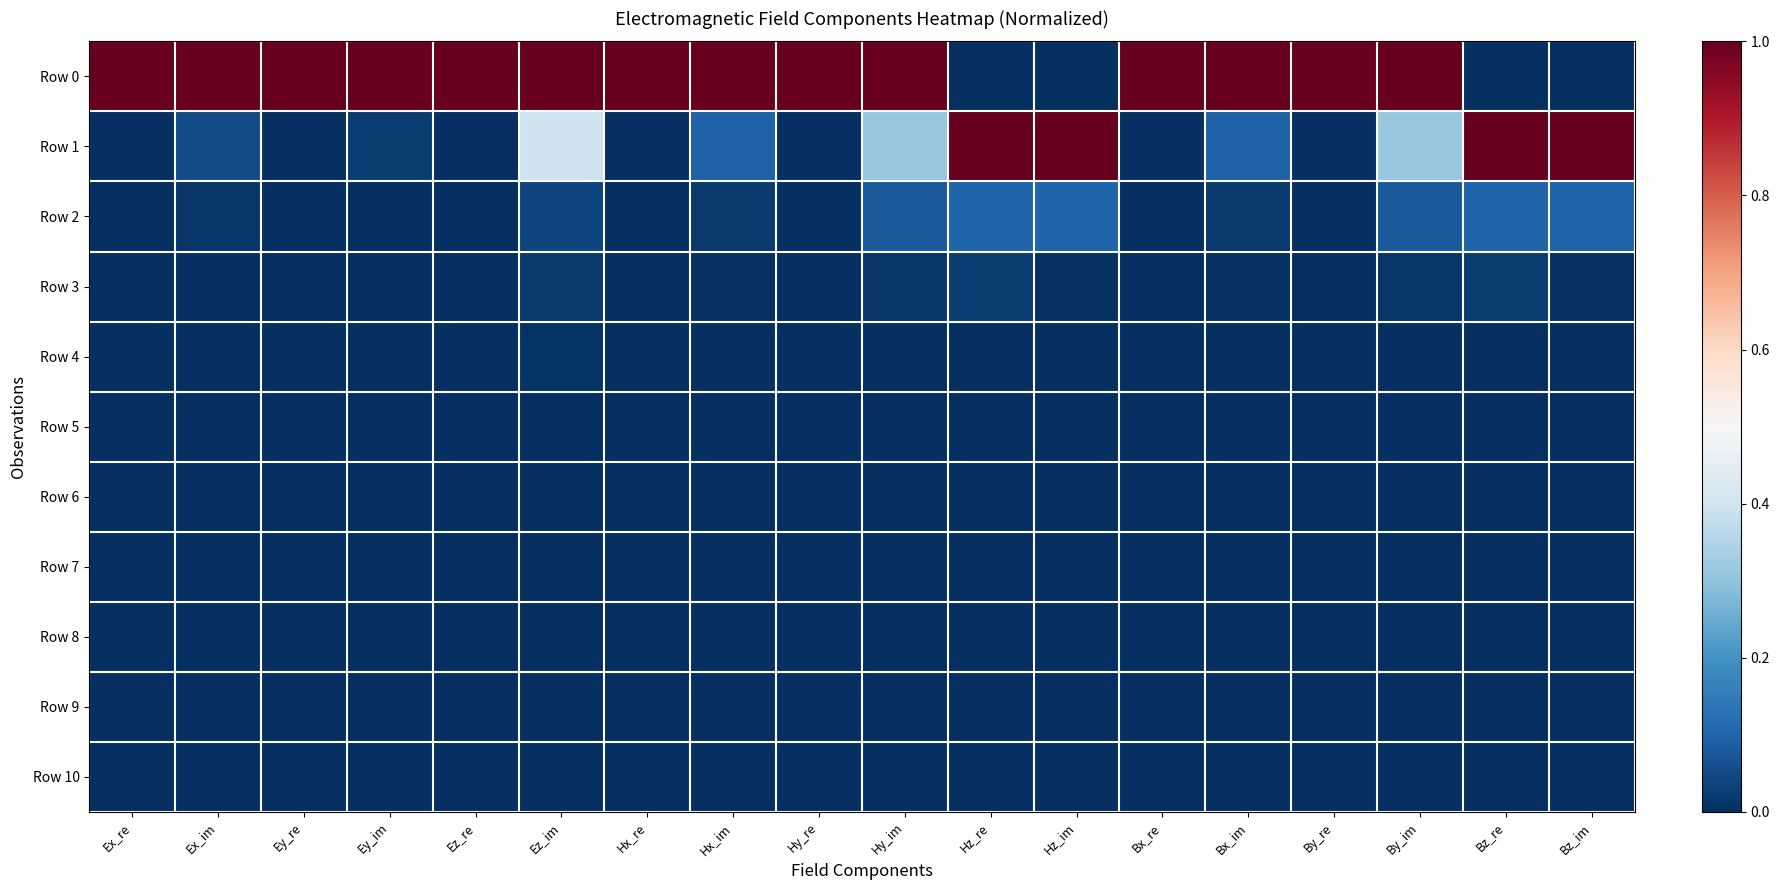

List the series in order of their peak value, lowest first.

Row 10, Row 9, Row 8, Row 7, Row 6, Row 5, Row 4, Row 3, Row 2, Row 0, Row 1